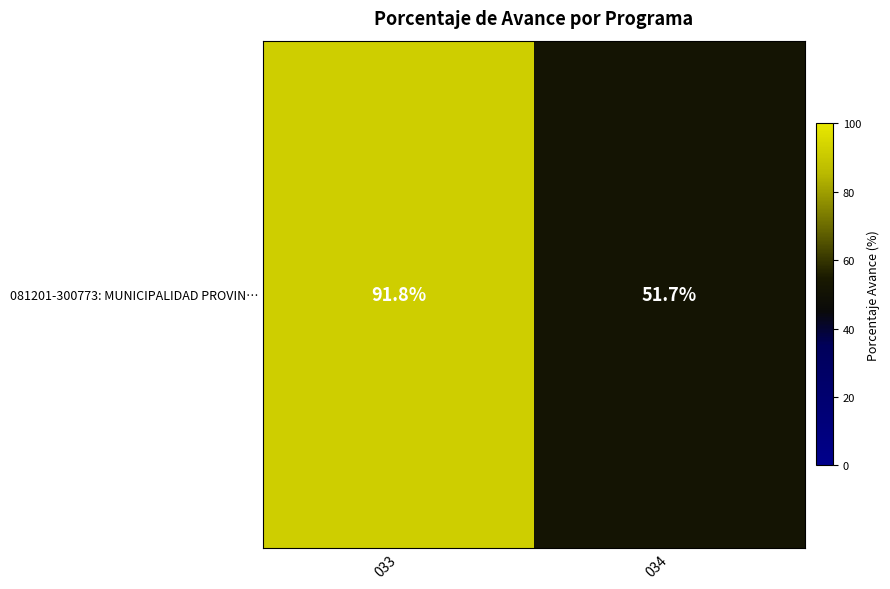

The chart shows a value of 91.8 at 033. True or false?

True